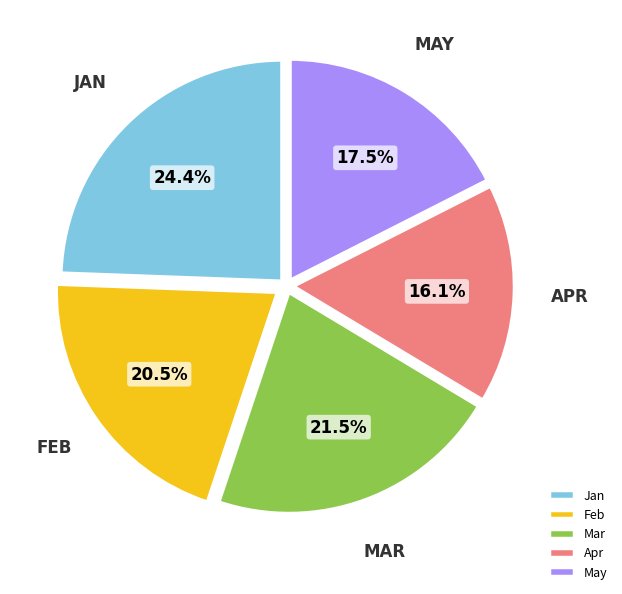

Is there any slice that represents more than half of the pie?

No